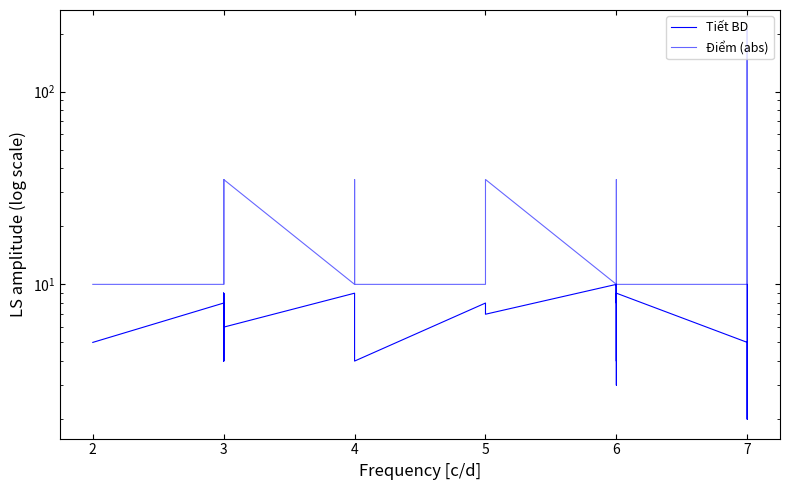

What are all the series names shown in the legend?

Tiết BD, Điểm (abs)